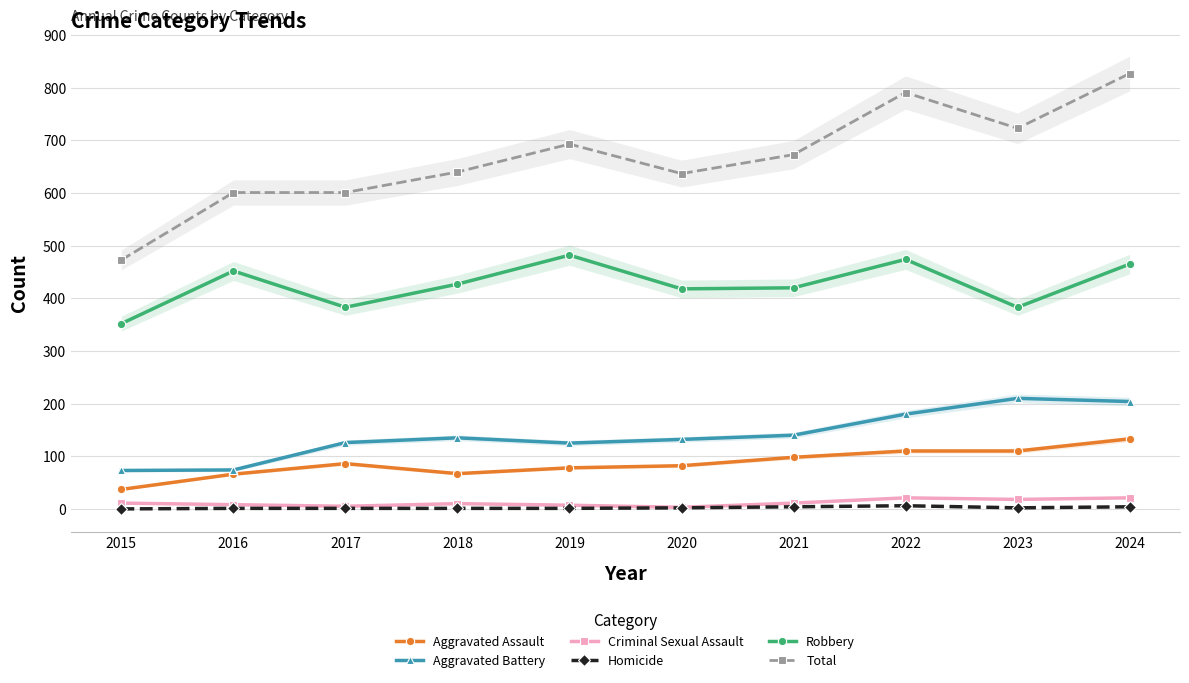

True or false: Homicide and Aggravated Battery cross at least once.

False